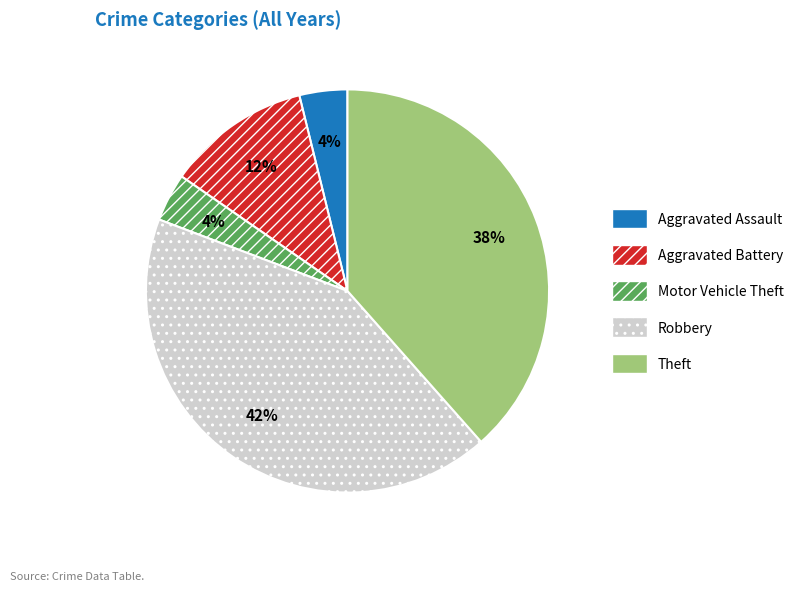

To the nearest percent, what portion does Robbery represent?

42%